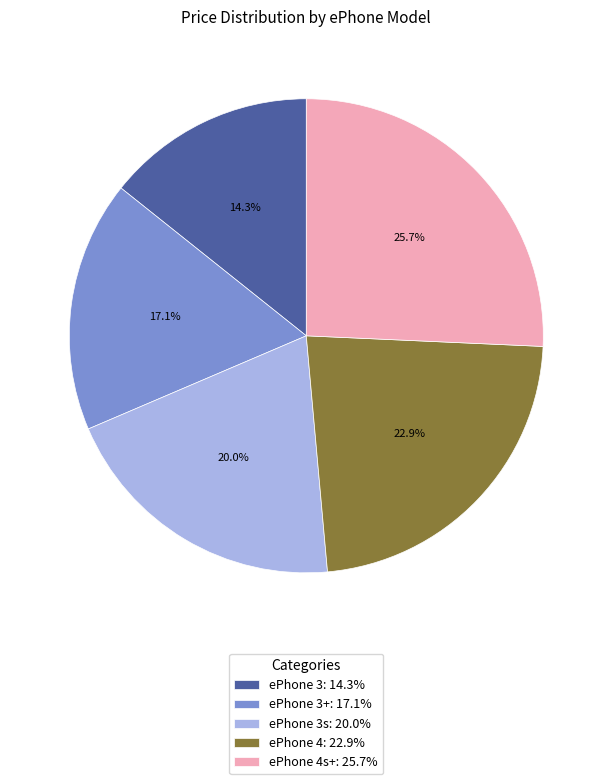

Rank the categories by value from highest to lowest.

ePhone 4s+: 25.7%, ePhone 4: 22.9%, ePhone 3s: 20.0%, ePhone 3+: 17.1%, ePhone 3: 14.3%